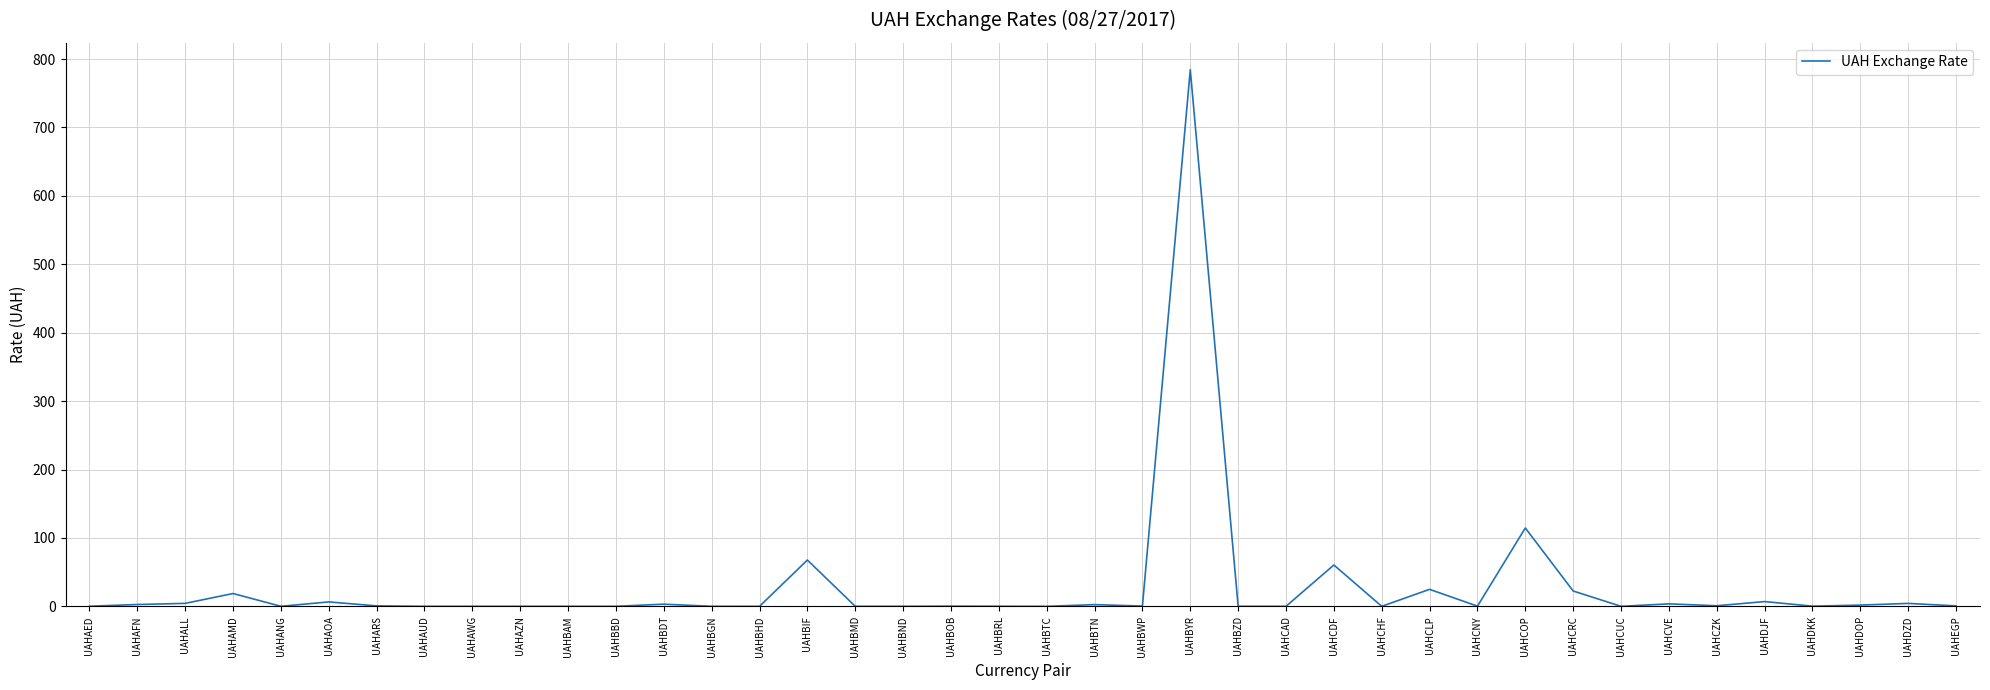

Count the number of data series in this chart.

1